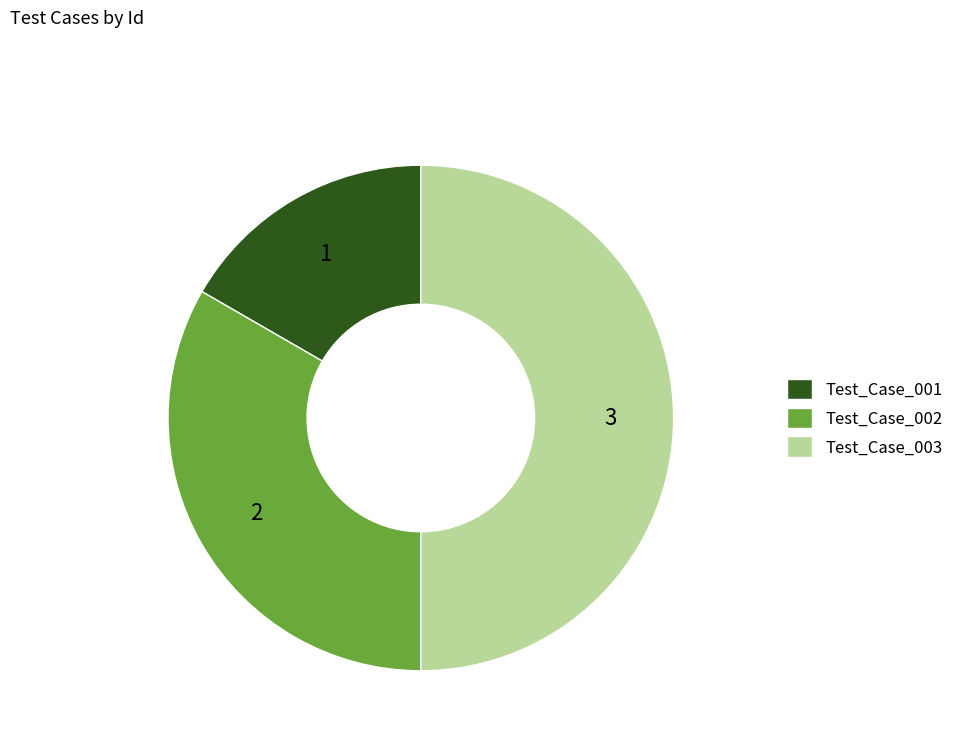

The Test_Case_003 slice represents 50% of the pie. True or false?

True